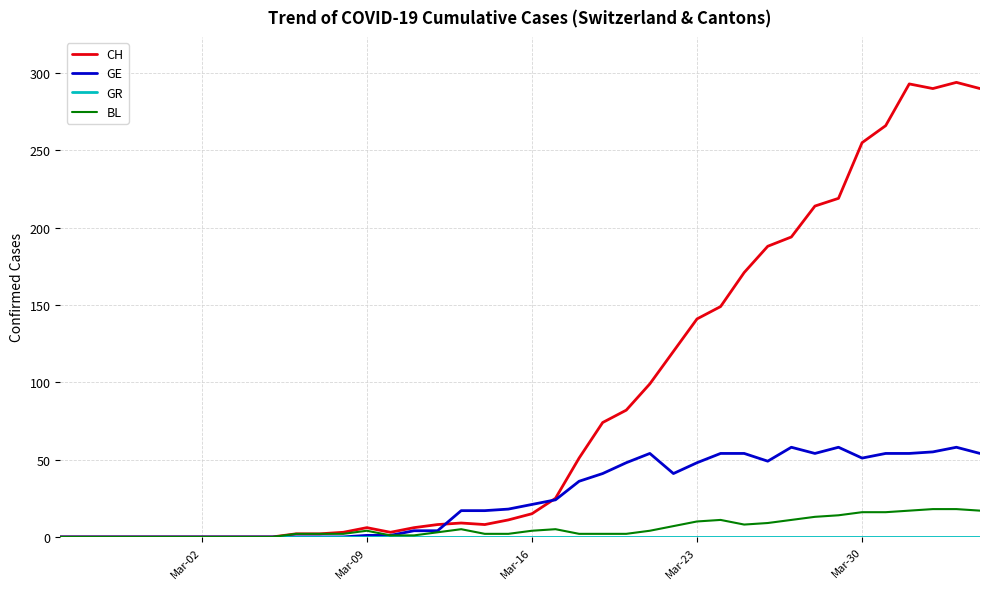

What is the maximum value shown in the chart?

294